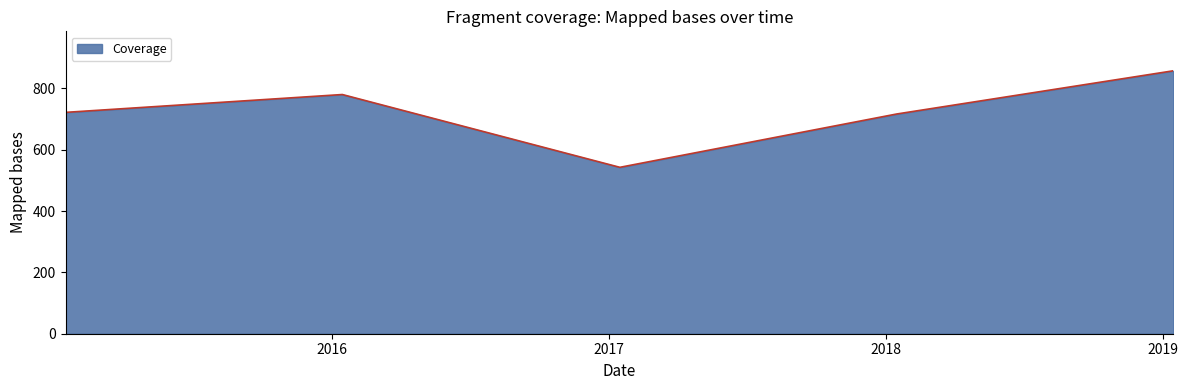

What is the difference between the second highest and minimum values?

237.4